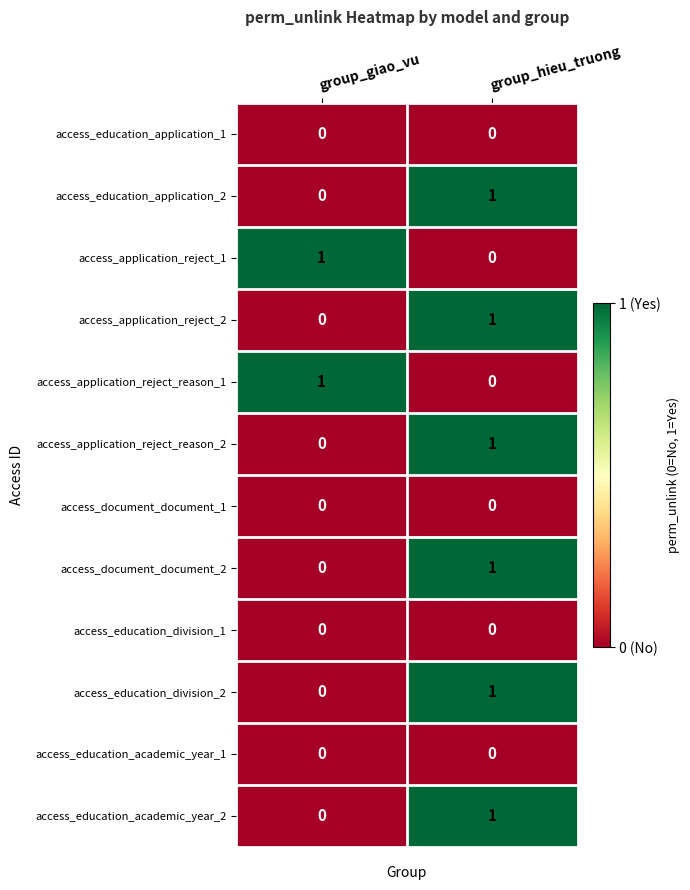

Reading left to right, transcribe all the data shown in this chart.

access_education_application_1: 0	0
access_education_application_2: 0	1
access_application_reject_1: 1	0
access_application_reject_2: 0	1
access_application_reject_reason_1: 1	0
access_application_reject_reason_2: 0	1
access_document_document_1: 0	0
access_document_document_2: 0	1
access_education_division_1: 0	0
access_education_division_2: 0	1
access_education_academic_year_1: 0	0
access_education_academic_year_2: 0	1